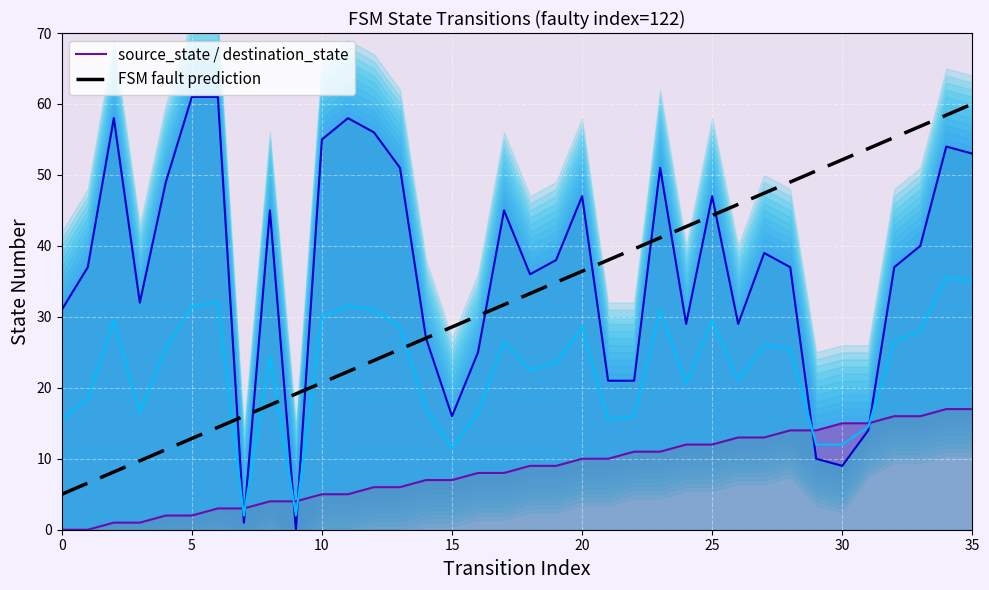

Is it true that line_source equals 16.0 at 33?

True